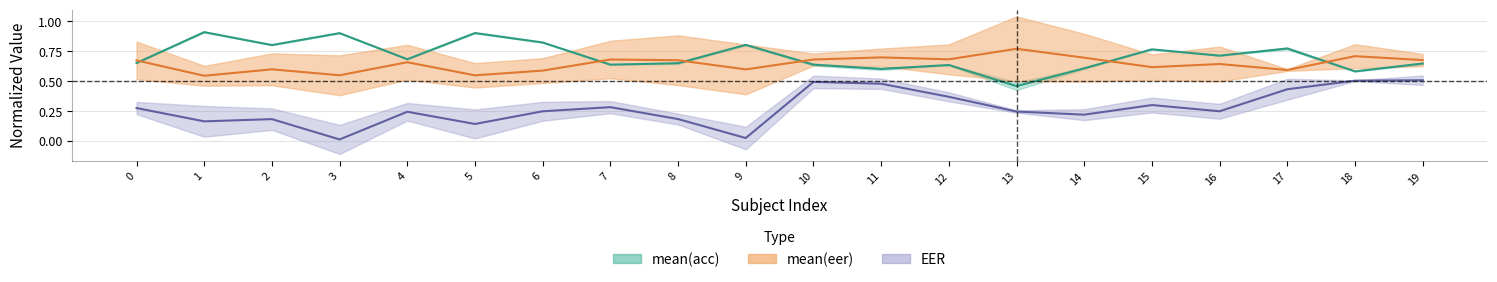

True or false: mean(eer) and EER cross at least once.

False